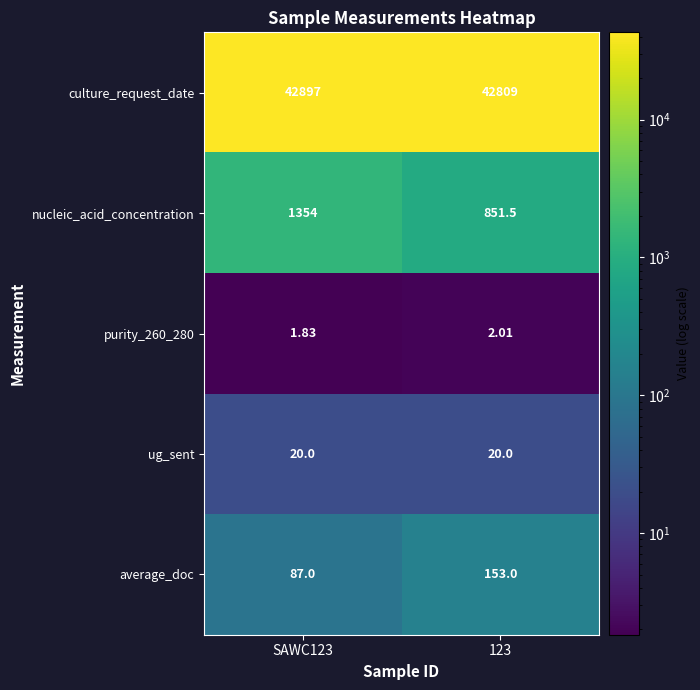

Which series has the largest total across all categories?

culture_request_date